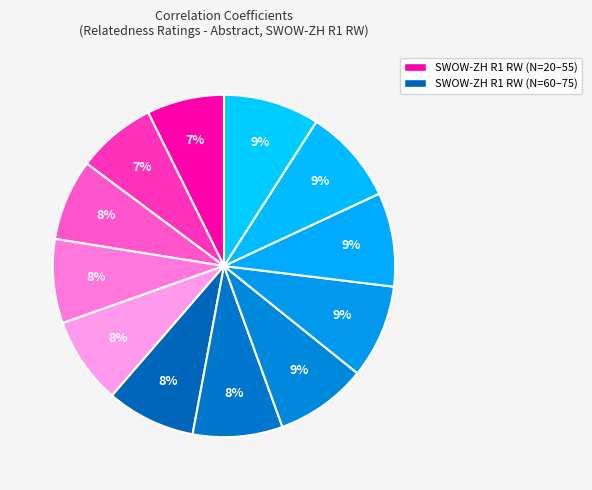

How many slices are in this pie chart?

12